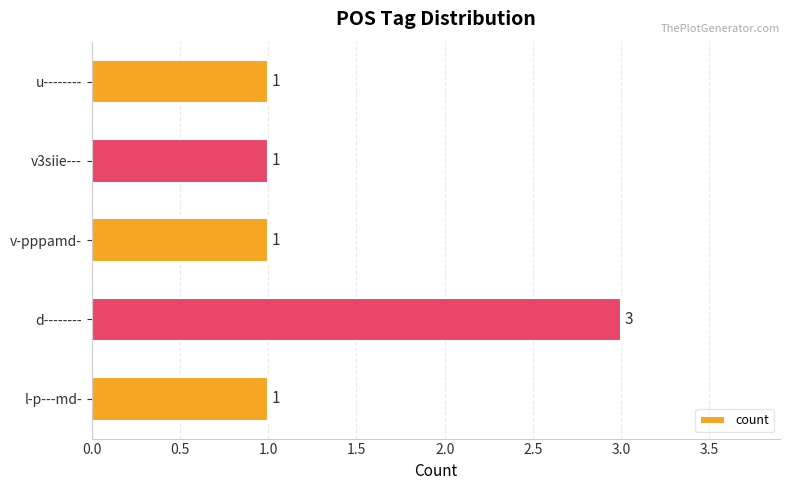

What is the greatest value displayed?

3